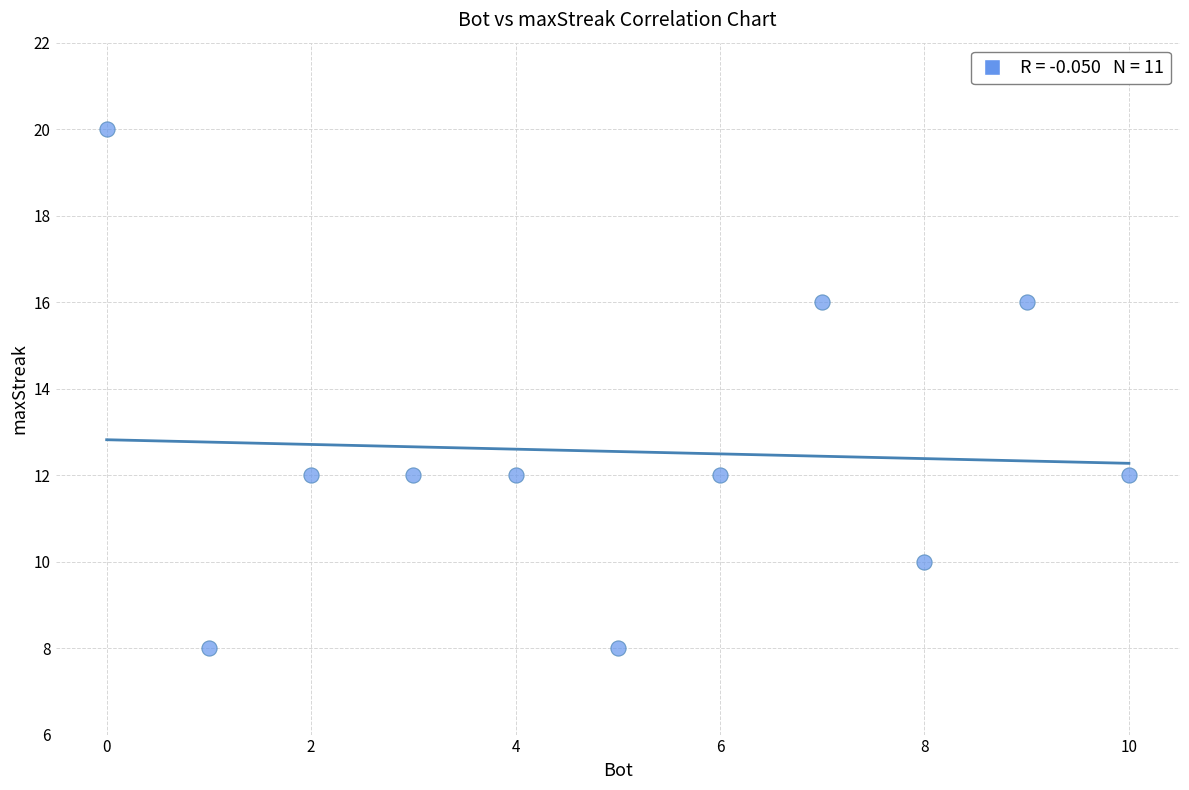

What is the average Y value?

13